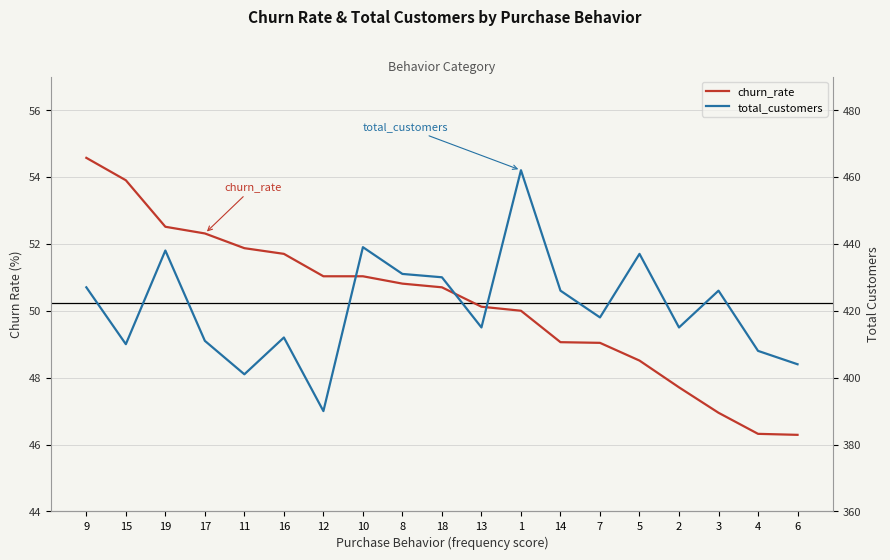

Between 11 and 18, which series saw the biggest shift?

total_customers